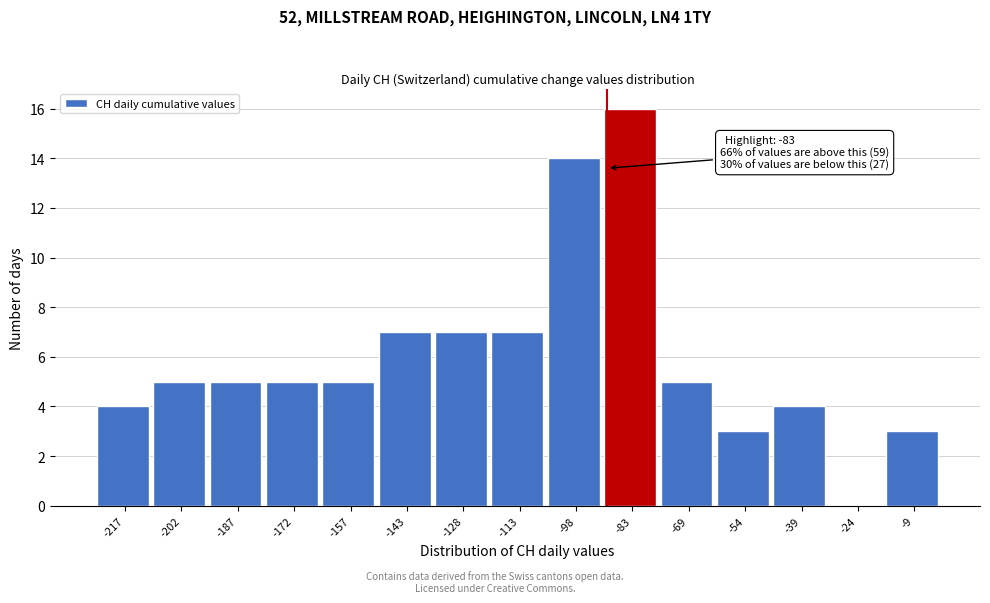

Reading right to left, extract all data points from this chart.

-9=3	-24=0	-39=4	-54=3	-69=5	-83=16	-98=14	-113=7	-128=7	-143=7	-157=5	-172=5	-187=5	-202=5	-217=4